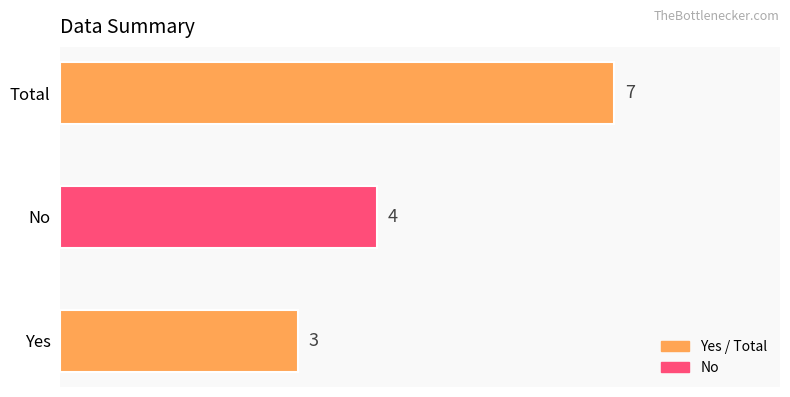

What value does the data have at Total?

7